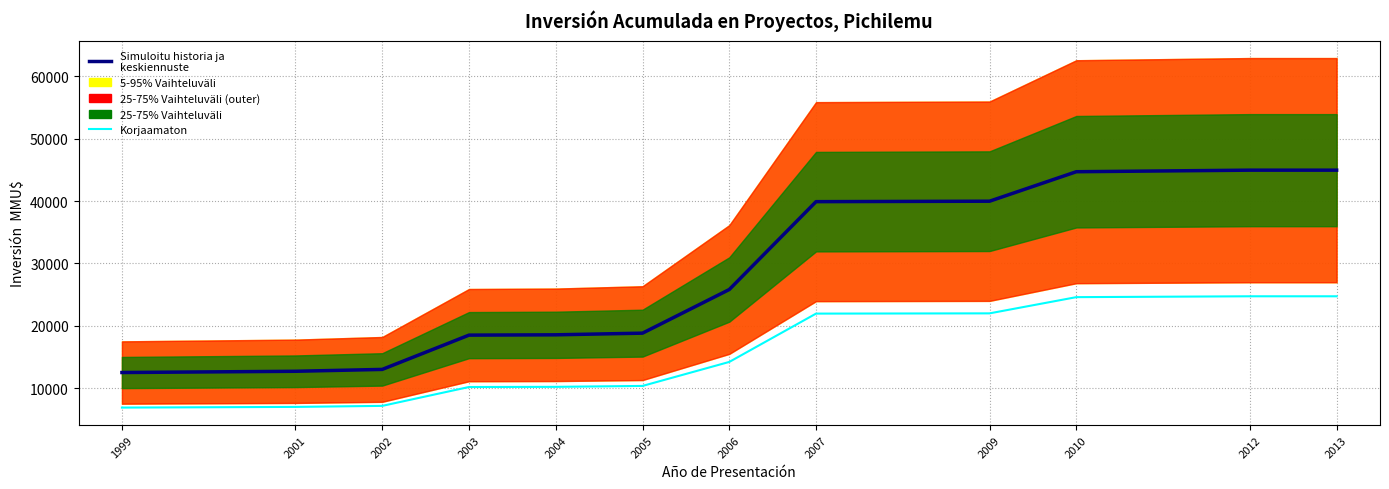

True or false: Korjaamaton has more than 2 points higher than both neighbors.

False